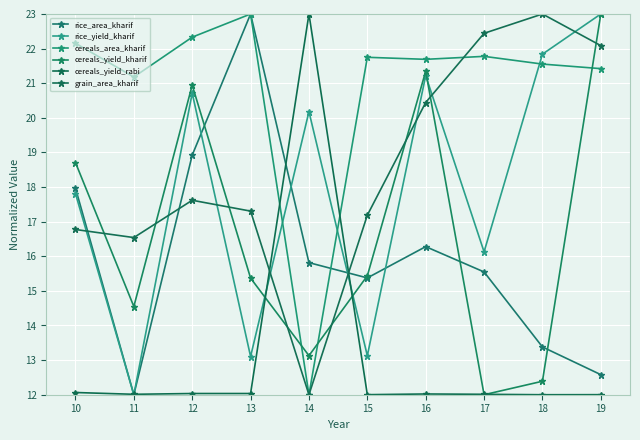

At which label does cereals_area_kharif first exceed 21?

10